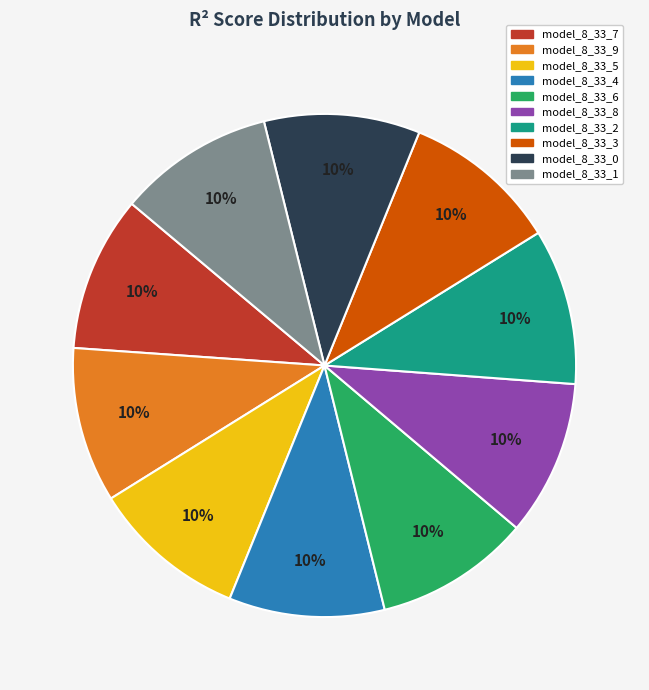

The model_8_33_7 slice represents 10% of the pie. True or false?

True